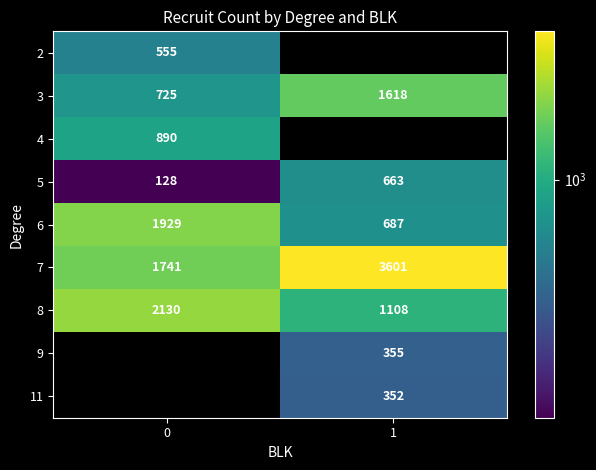

List the labels in order of 6 value, smallest first.

1, 0